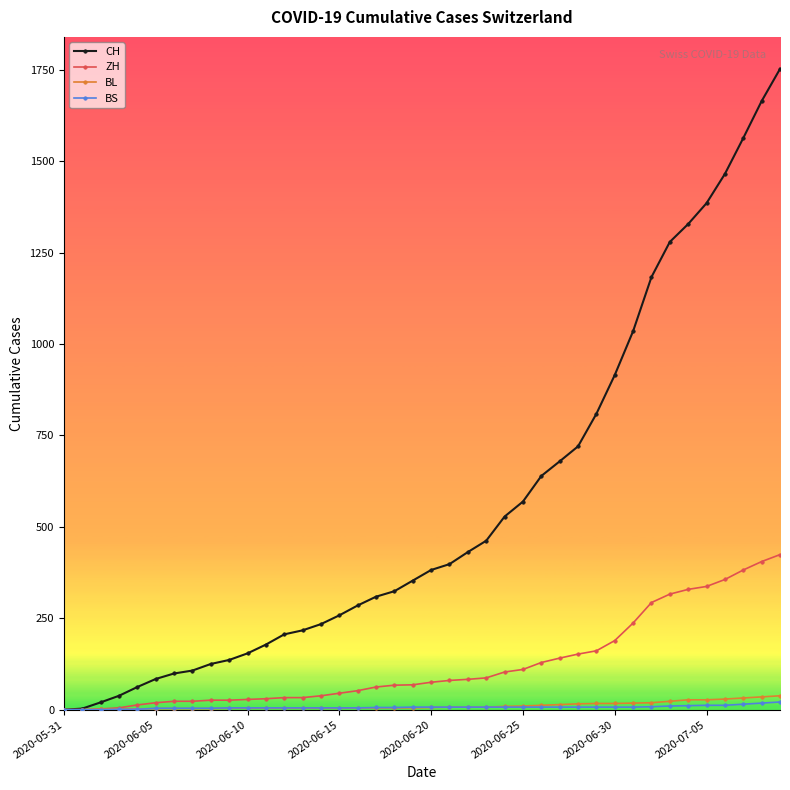

Which series has the largest total across all categories?

CH